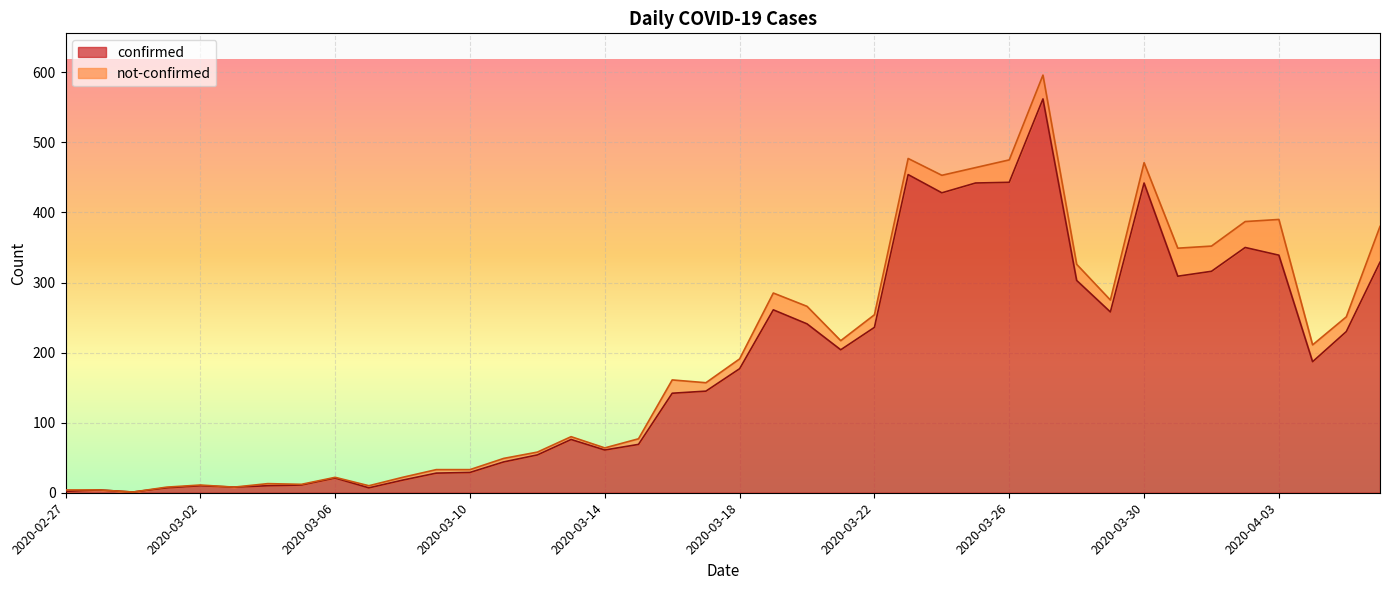

How many lines are shown in the chart?

2